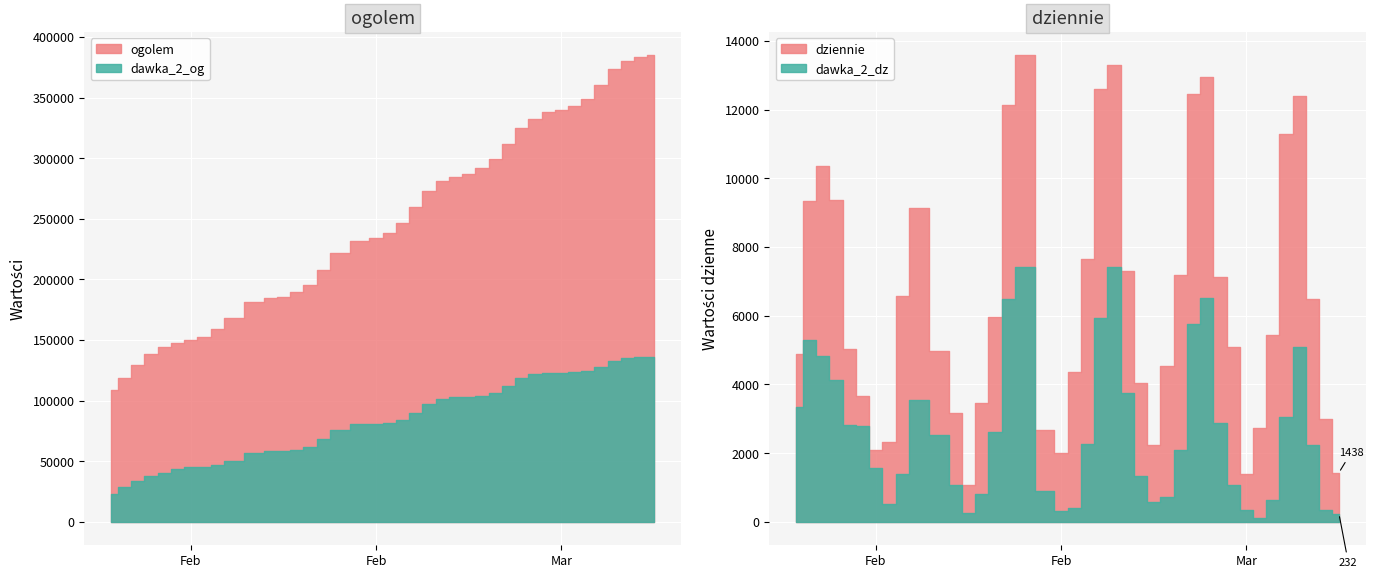

What is the value of the dawka_2_dz point at the 22nd from the left?

5942